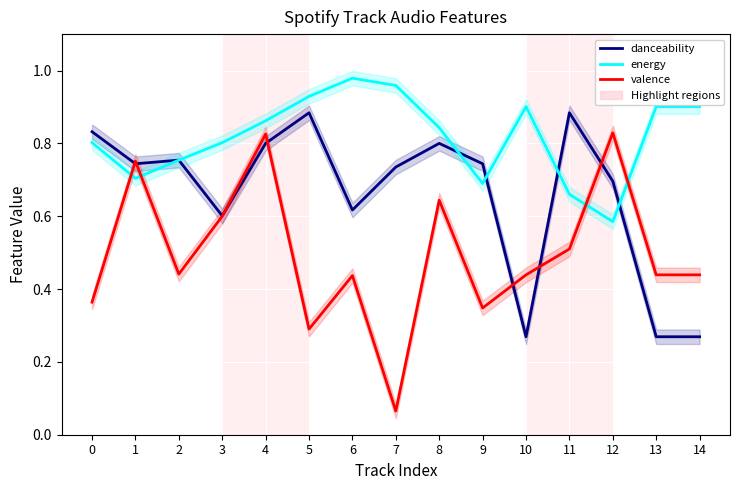

What is the difference between the danceability values at 10 and 9?

0.5